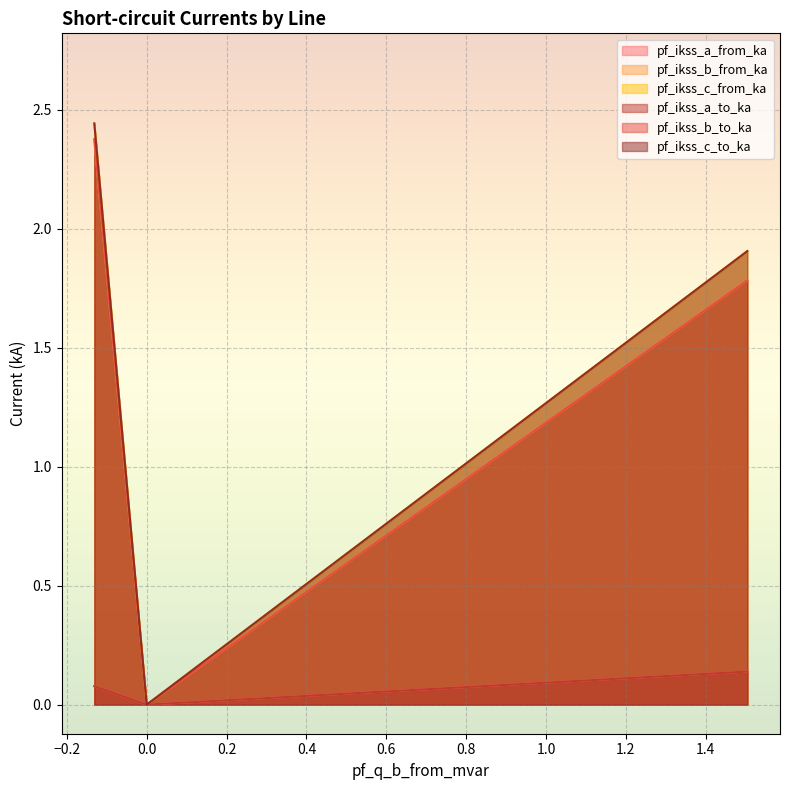

Which series has the largest total across all categories?

pf_ikss_c_from_ka